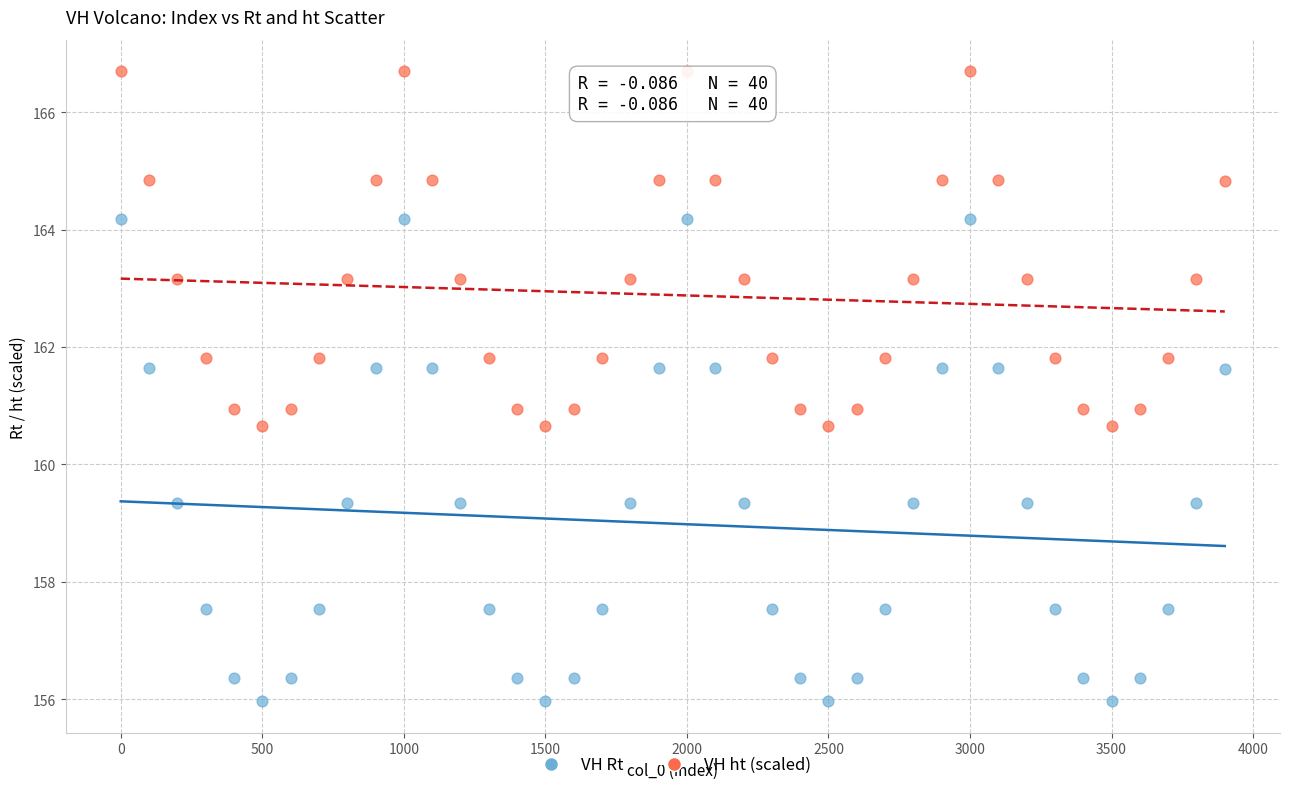

Which series contains the lowest Y value?

VH Rt